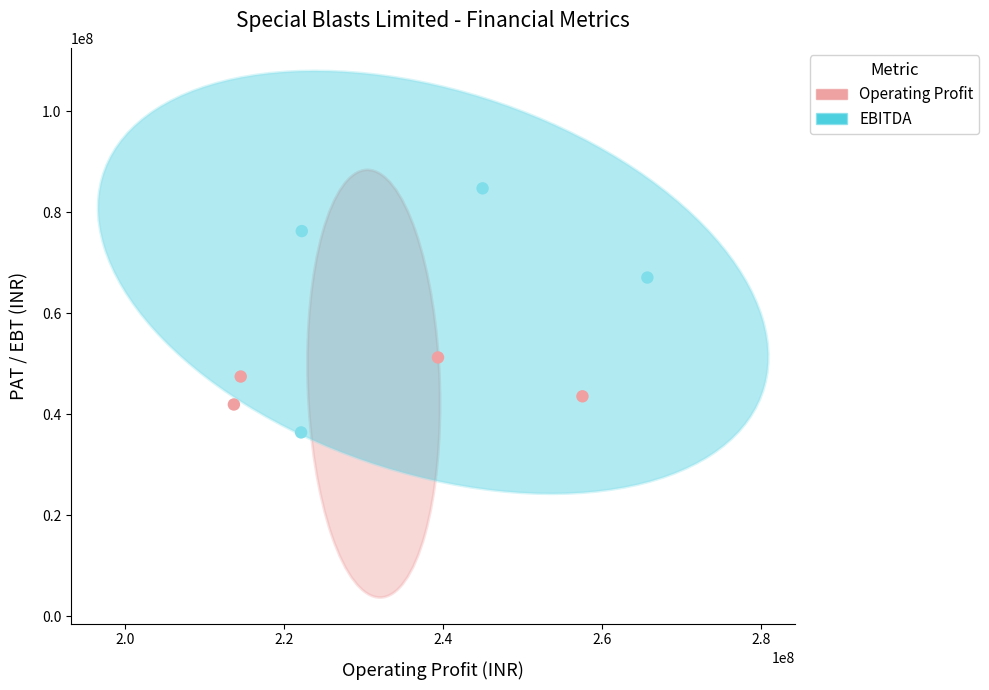

Which series reaches the minimum Y coordinate?

EBITDA